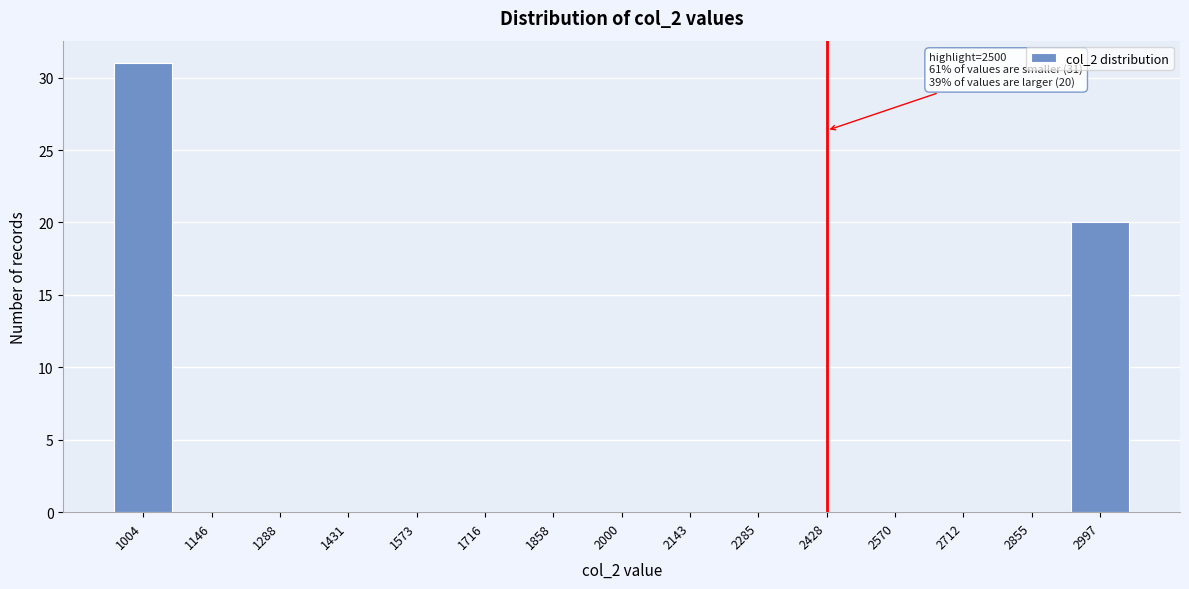

Reading left to right, extract all data points from this chart.

1004=31	1146=0	1288=0	1431=0	1573=0	1716=0	1858=0	2000=0	2143=0	2285=0	2428=0	2570=0	2712=0	2855=0	2997=20